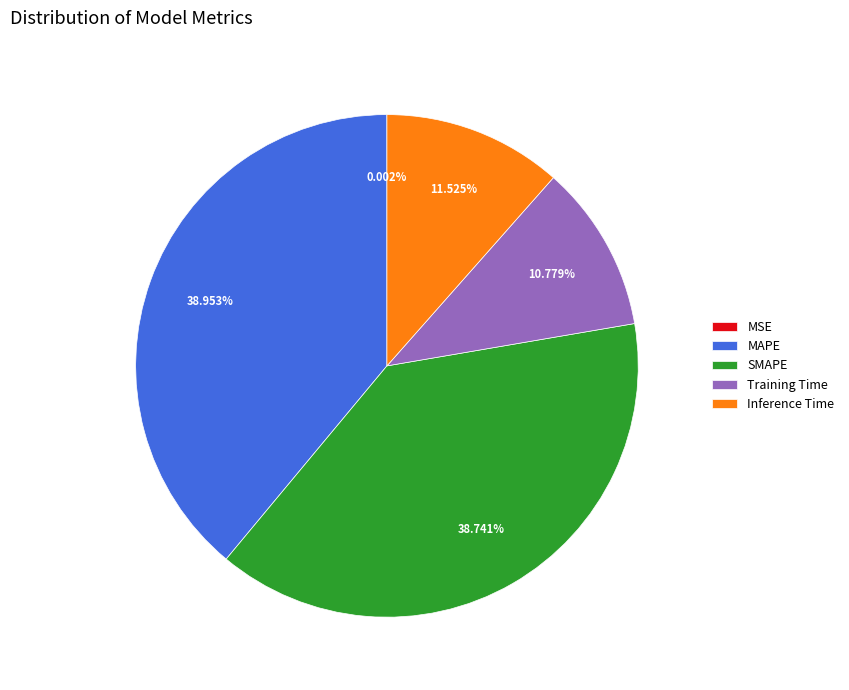

The Inference Time slice represents 12% of the pie. True or false?

True